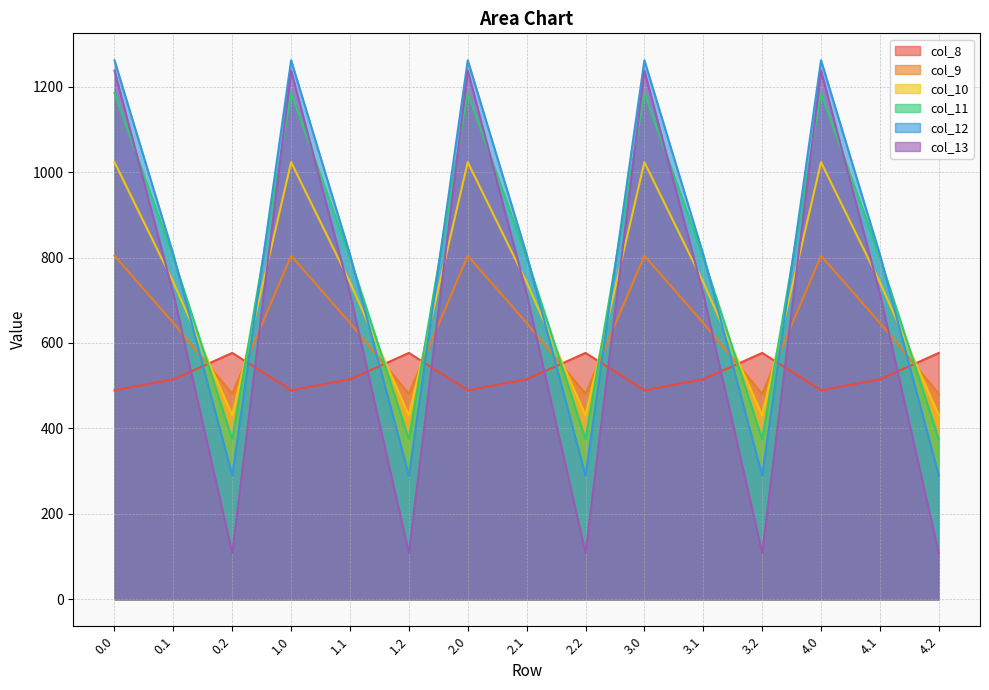

How many values in the col_12 series exceed 806?

10